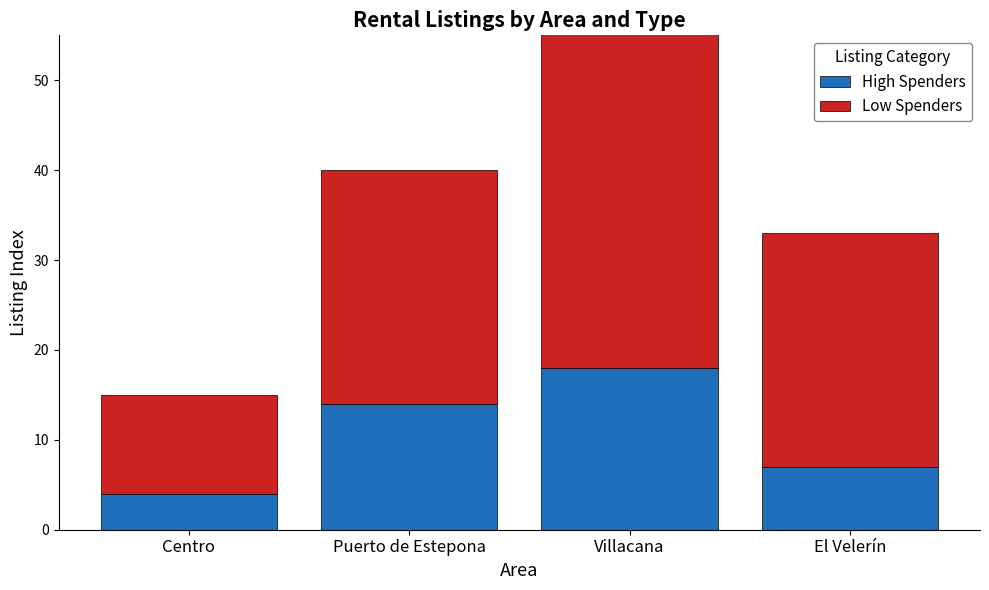

What value does the High Spenders series have at Villacana?

18